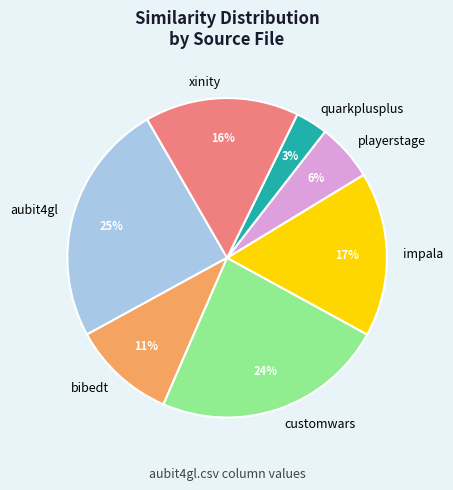

Does any single category account for the majority?

No